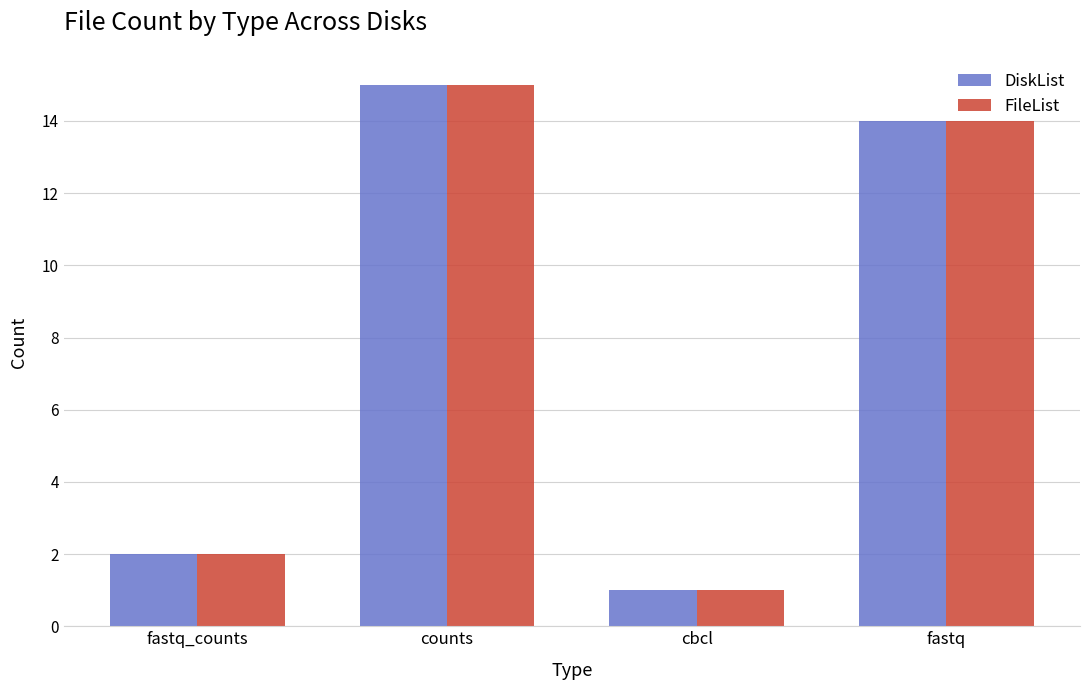

What is the average value of the DiskList series?

8